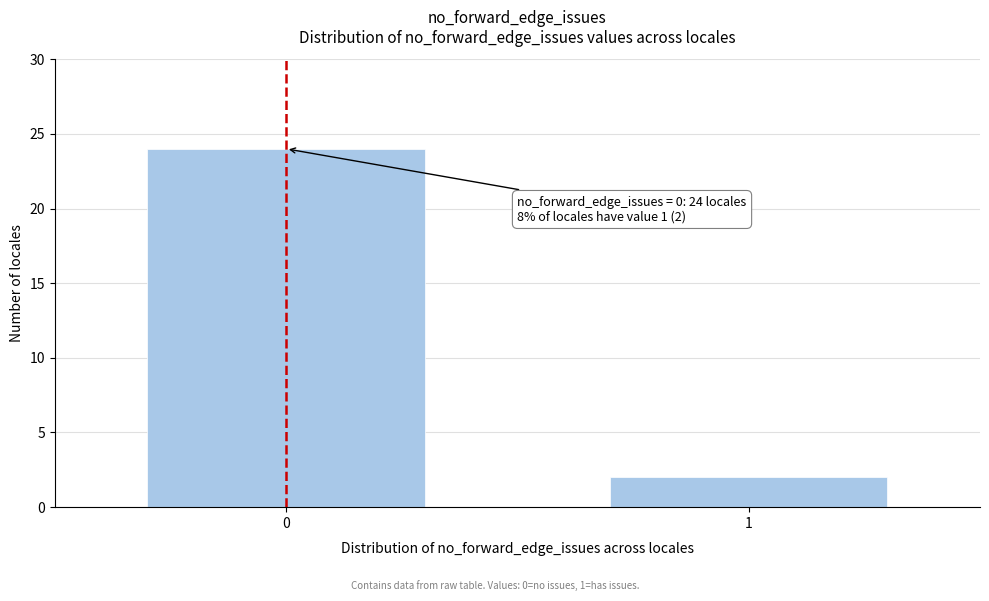

Reading right to left, list all the values displayed in this chart.

1=2	0=24